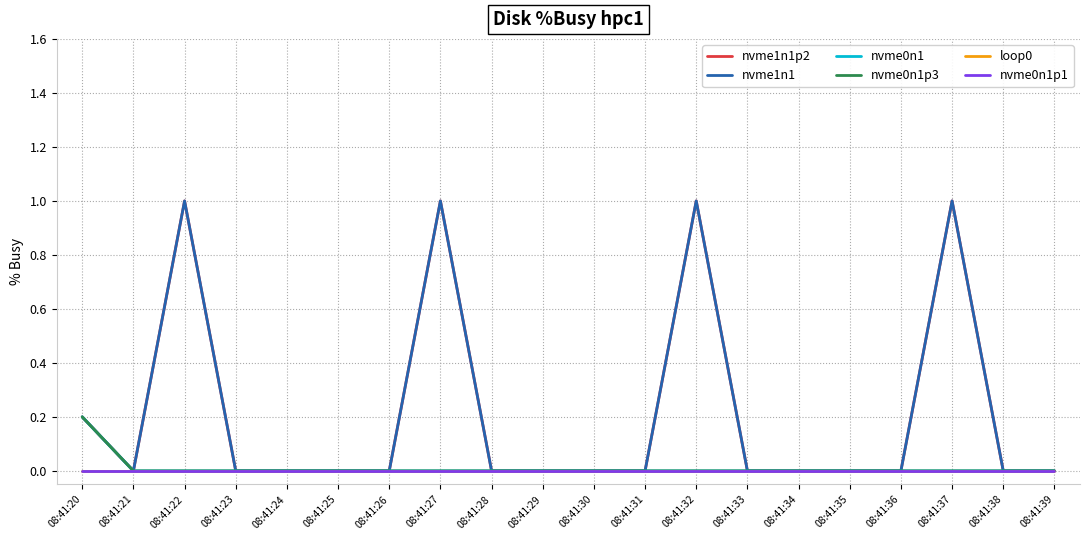

Does the chart have visible grid lines?

Yes